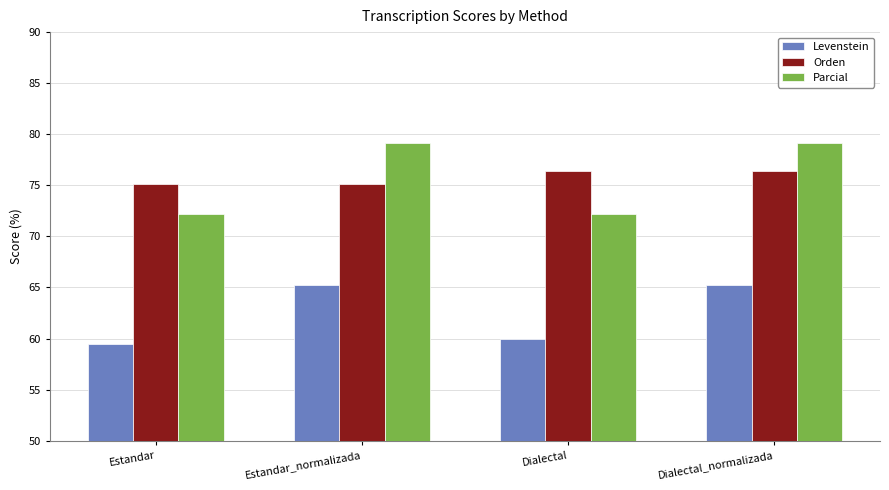

At which category does the chart reach its minimum across all series?

Estandar